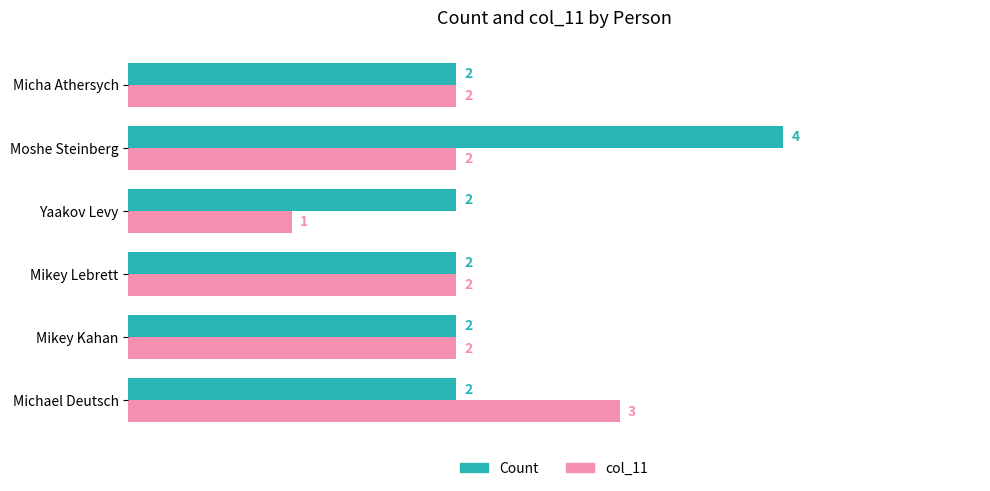

What is the total value across all series at Michael Deutsch?

5